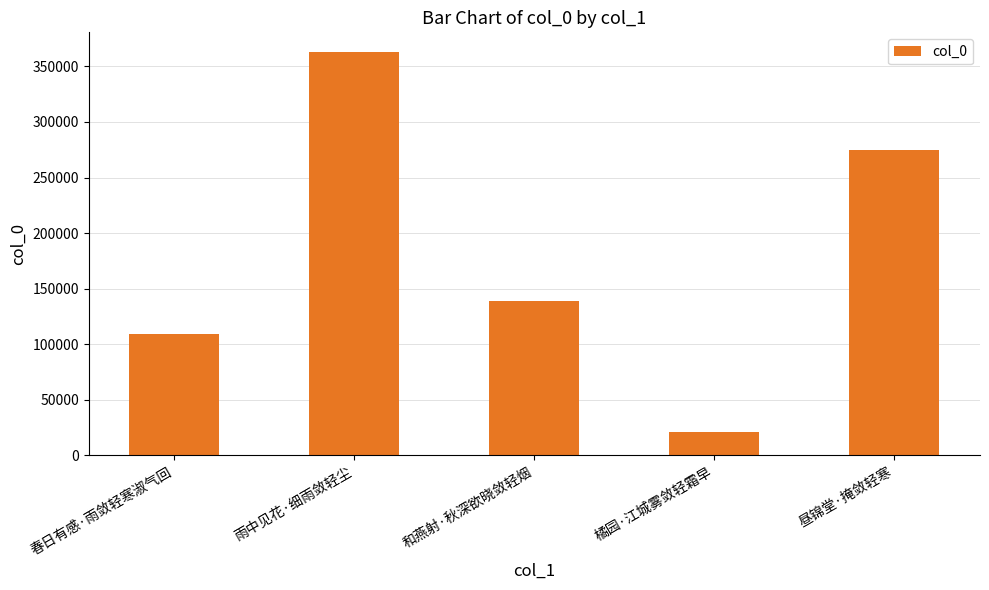

At which label is the value closest to 191582?

和燕射·秋深欲晓敛轻烟